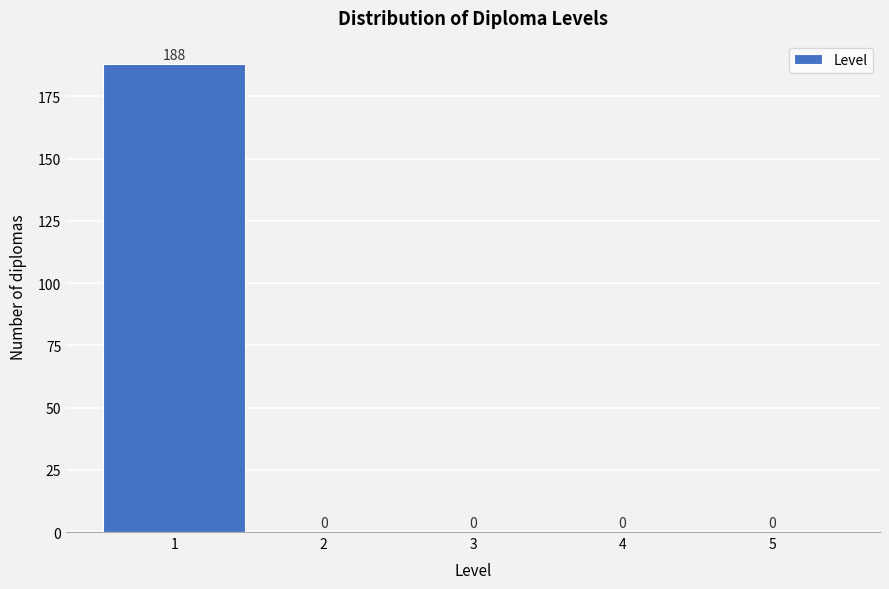

Reading left to right, list every bar in this chart as the range it spans on the x-axis followed by its height.

0.5 to 1.5: 188
1.5 to 2.5: 0
2.5 to 3.5: 0
3.5 to 4.5: 0
4.5 to 5.5: 0